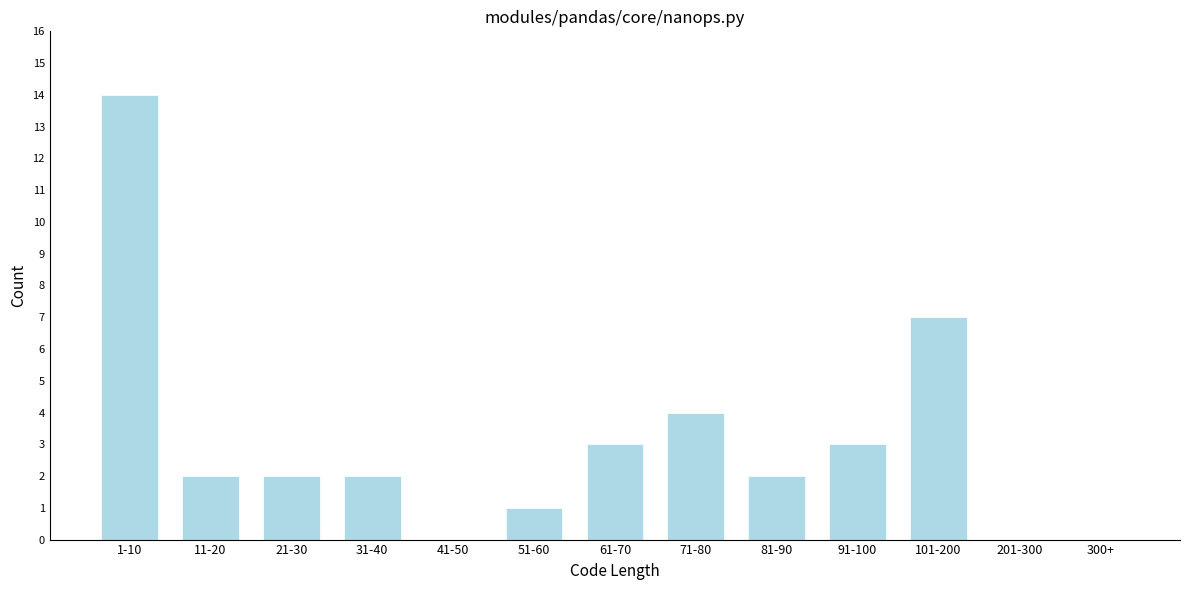

Reading left to right, extract all data points from this chart.

1-10=14	11-20=2	21-30=2	31-40=2	41-50=0	51-60=1	61-70=3	71-80=4	81-90=2	91-100=3	101-200=7	201-300=0	300+=0